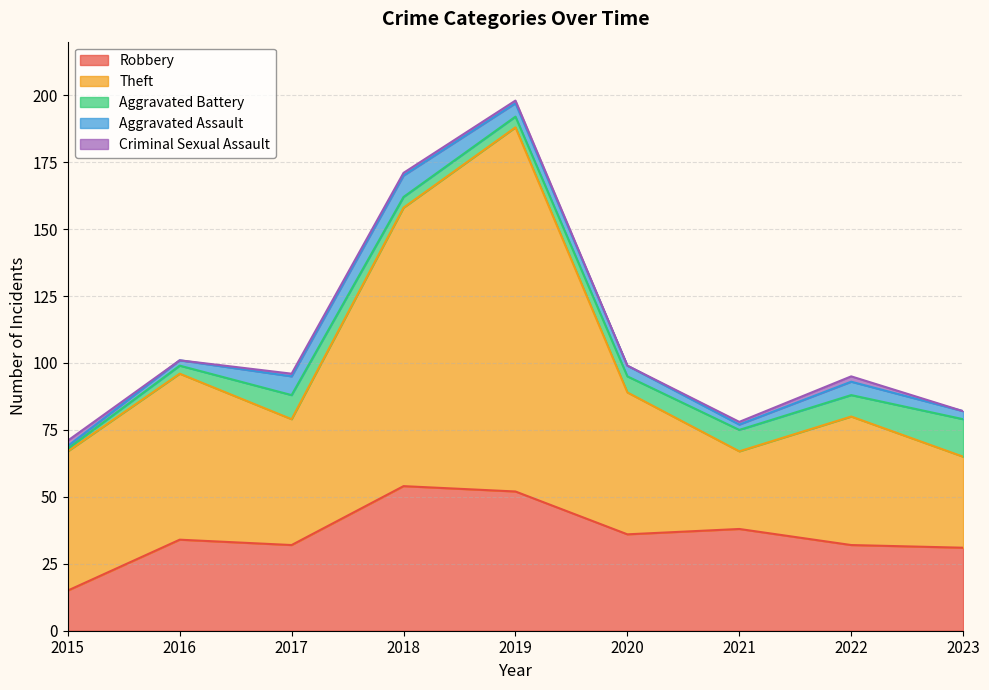

Is the value of Criminal Sexual Assault at 2019 greater than the value of Aggravated Assault at 2018?

No